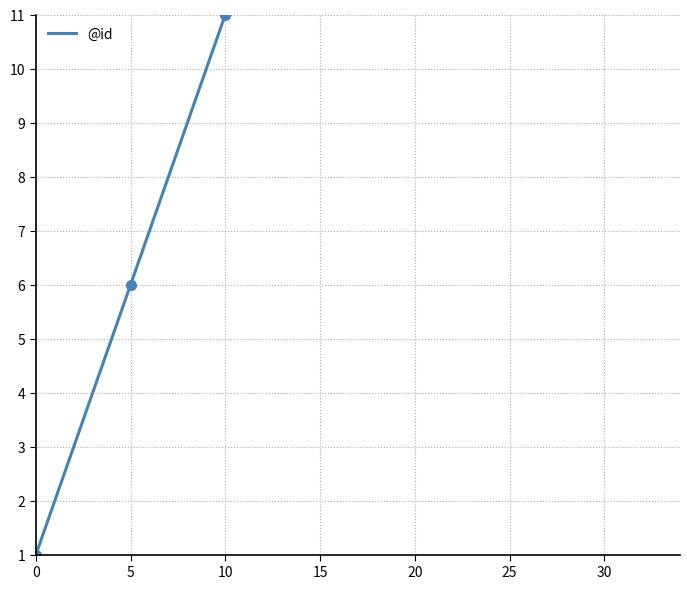

Between 11 and 13, which is larger?

13